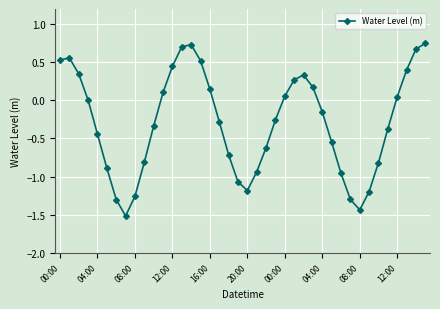

What is the sum of all values?

-11.6